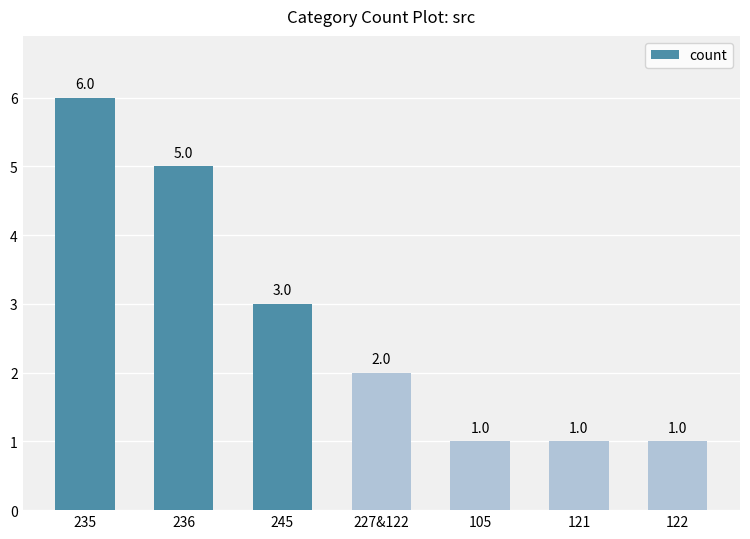

Is it true that the value at 245 is 1?

False